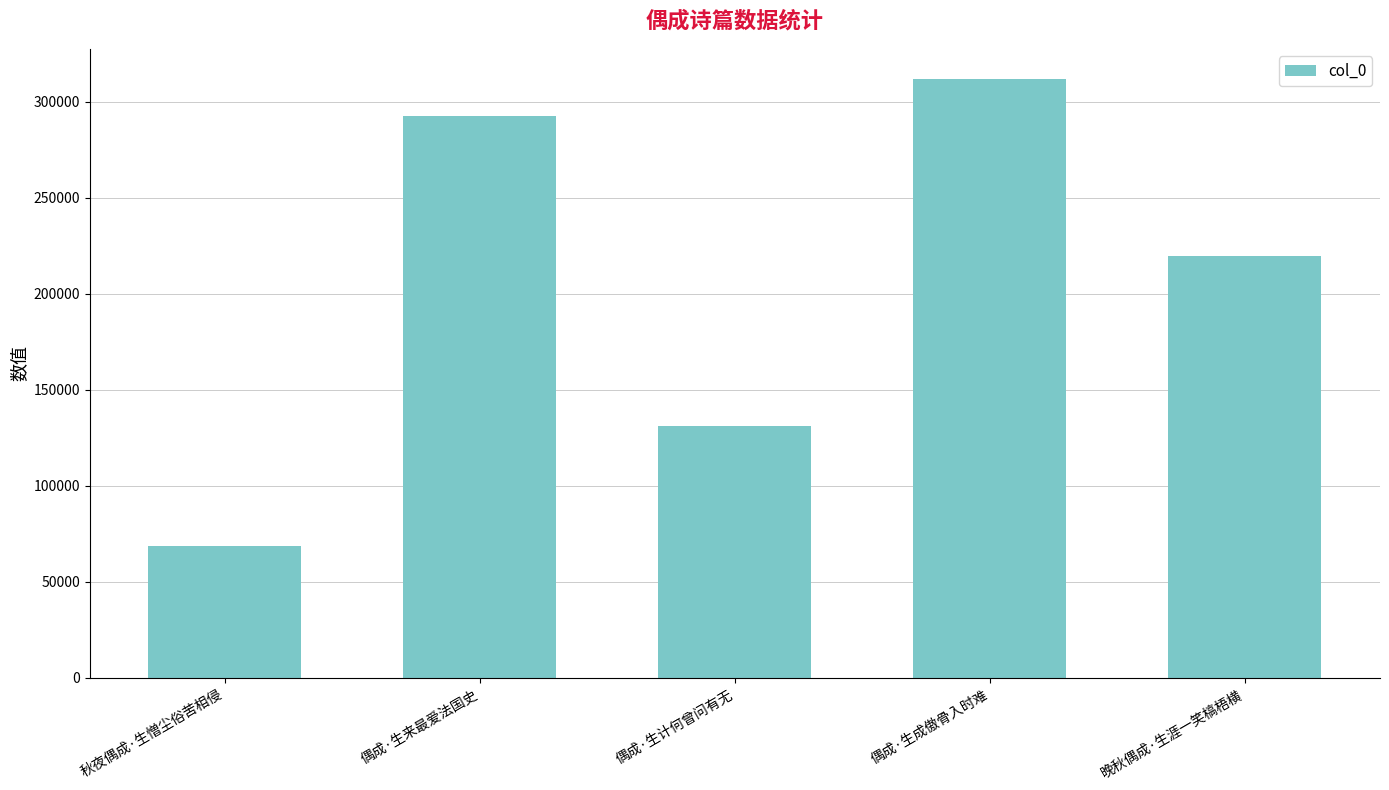

What is the change in value from 偶成·生成傲骨入时难 to 晚秋偶成·生涯一笑槁梧横?

-92009